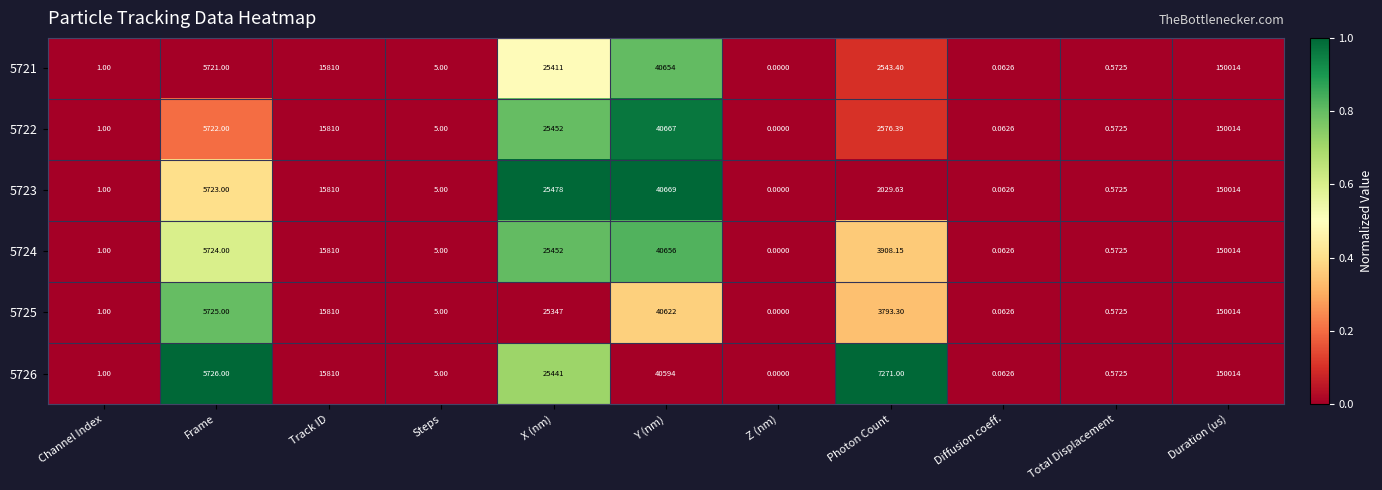

Which series has the largest total across all categories?

5726